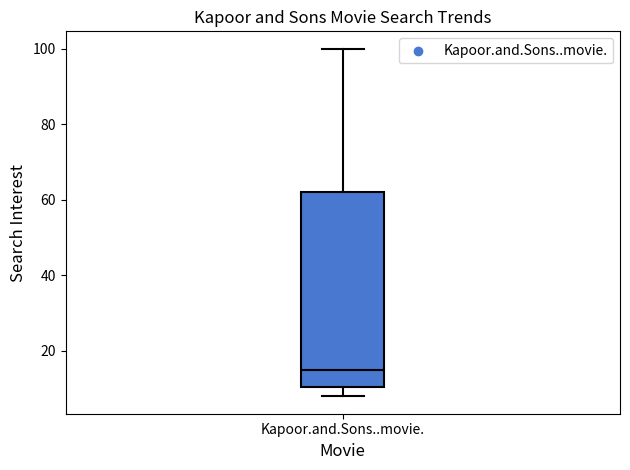

Transcribe this box plot: give where the median line is, the range the box spans, and where the two whiskers end, as read against the y-axis. The values are not printed on the chart, so give them approximately, as read against the axis.

median 16, box 10 to 62, whiskers 8 to 100